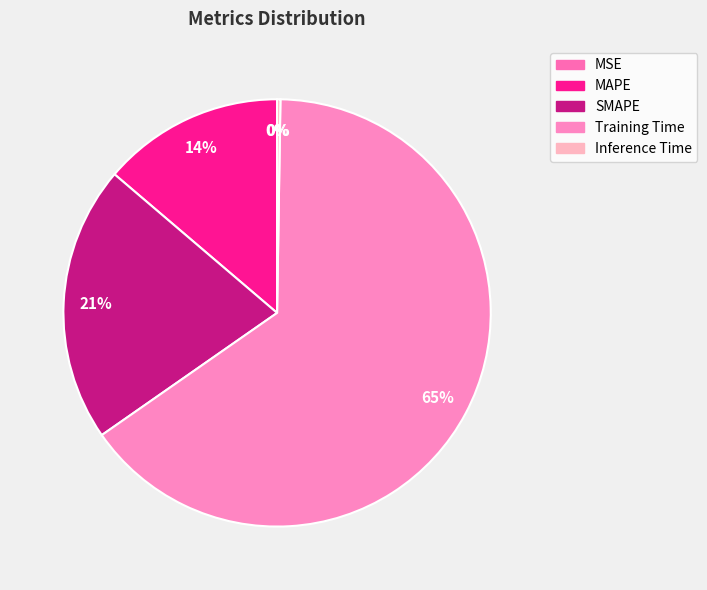

Count the number of slices in the pie.

5